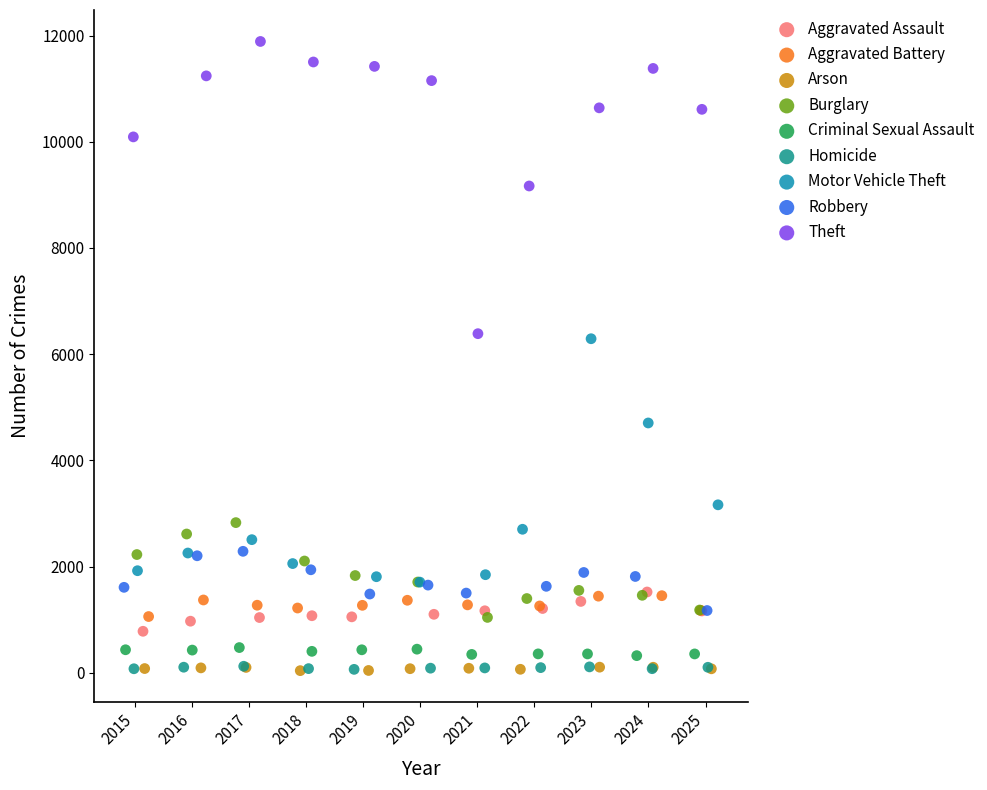

Which series reaches the maximum Y coordinate?

Theft